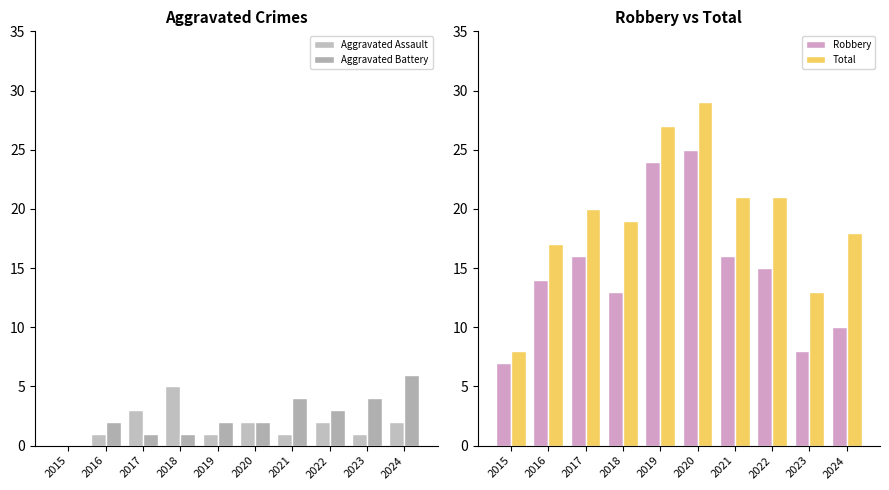

What is the sum of the Aggravated Battery values at 2017 and 2024?

7